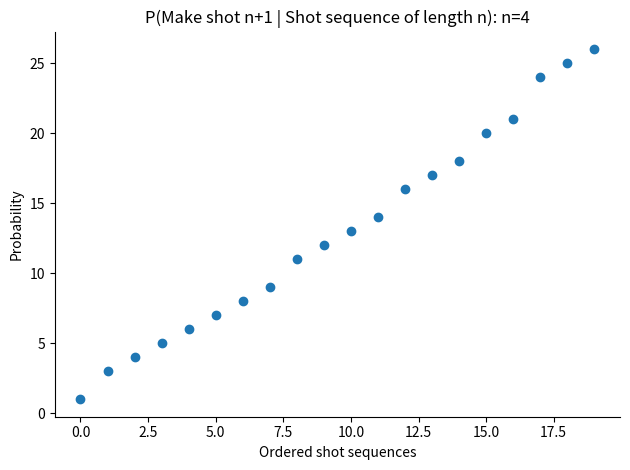

What is the range of Y values (max minus min)?

25